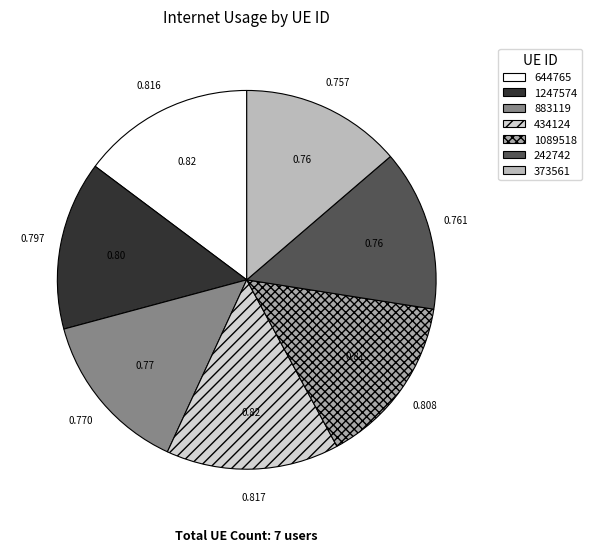

To the nearest percent, what is the average slice percentage?

14%